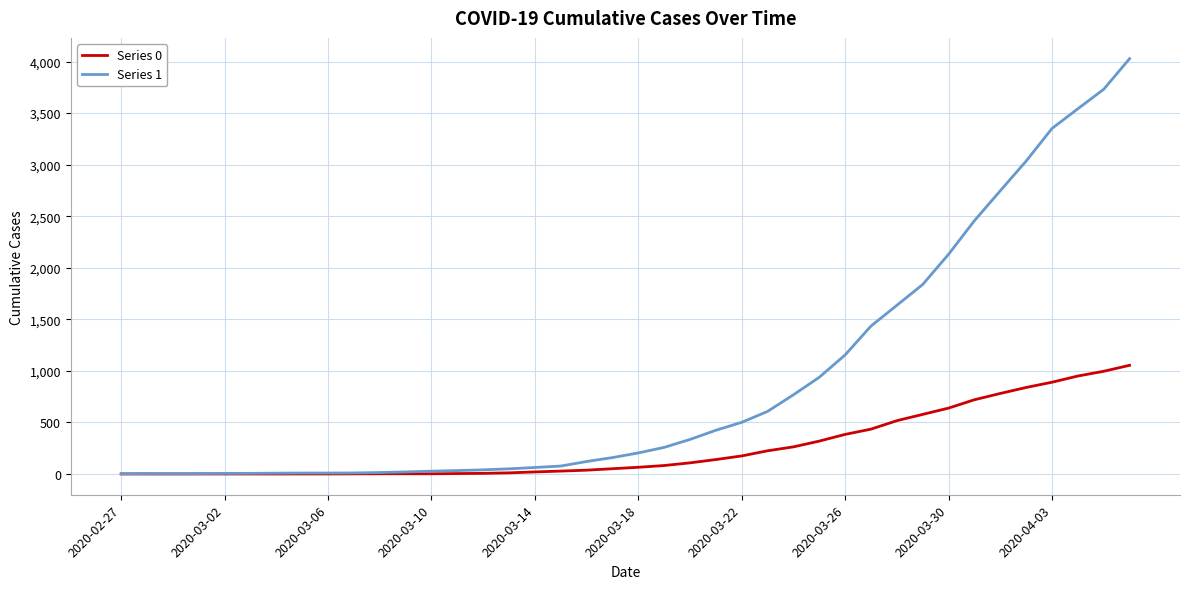

What is the maximum value shown in the chart?

4028